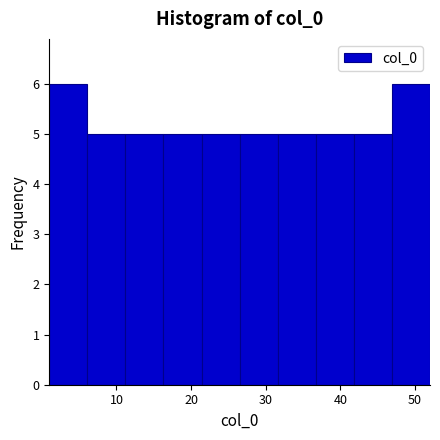

Reading left to right, transcribe this chart: for each bar, give the range it covers on the x-axis and its height. Neither the bar edges nor the heights are printed on the chart, so give them approximately, as read against the axes.

1.0 to 6.1: 6
6.1 to 11.2: 5
11.2 to 16.3: 5
16.3 to 21.4: 5
21.4 to 26.5: 5
26.5 to 31.6: 5
31.6 to 36.7: 5
36.7 to 41.8: 5
41.8 to 46.9: 5
46.9 to 52.0: 6